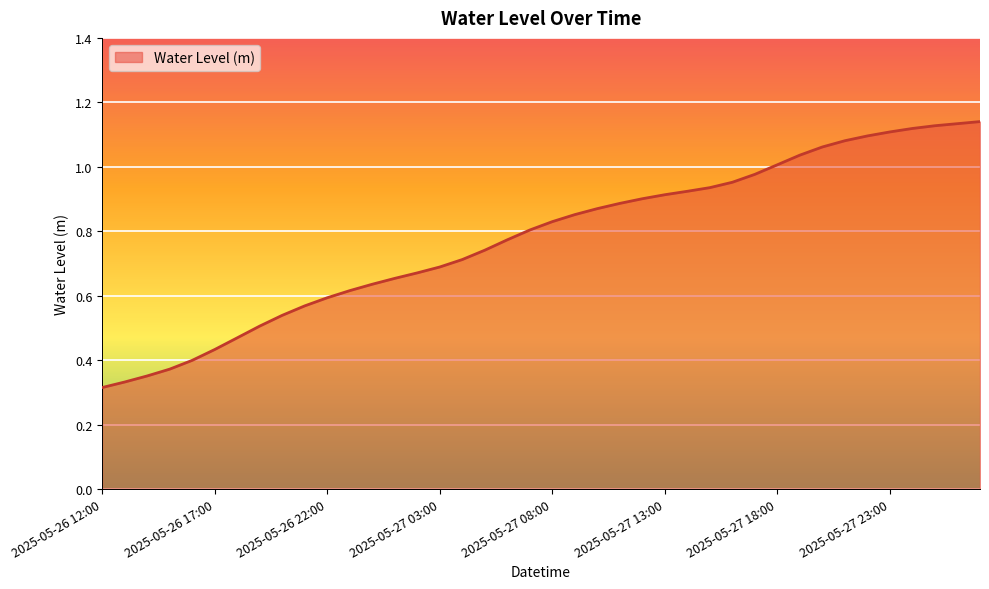

How many lines are shown in the chart?

1